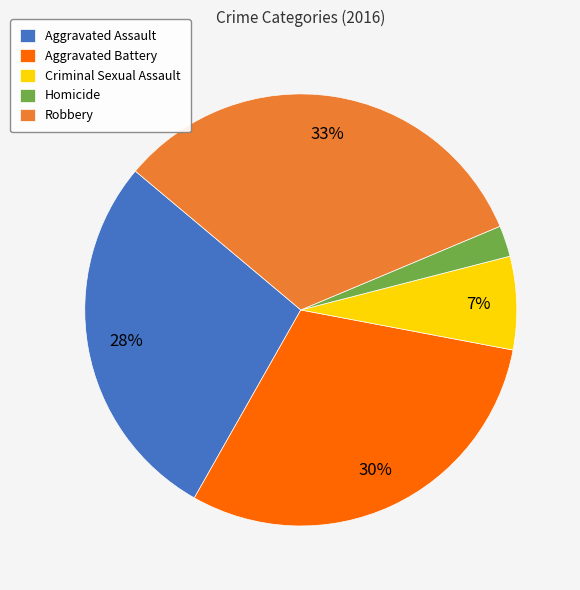

Is it true that Criminal Sexual Assault is 7% of the pie?

True